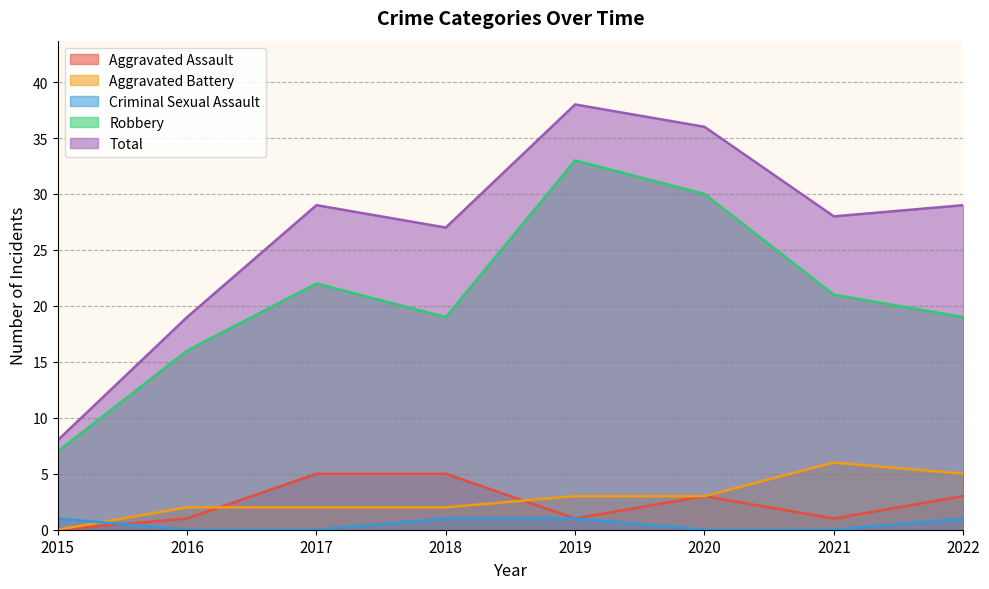

How many lines are shown in the chart?

5